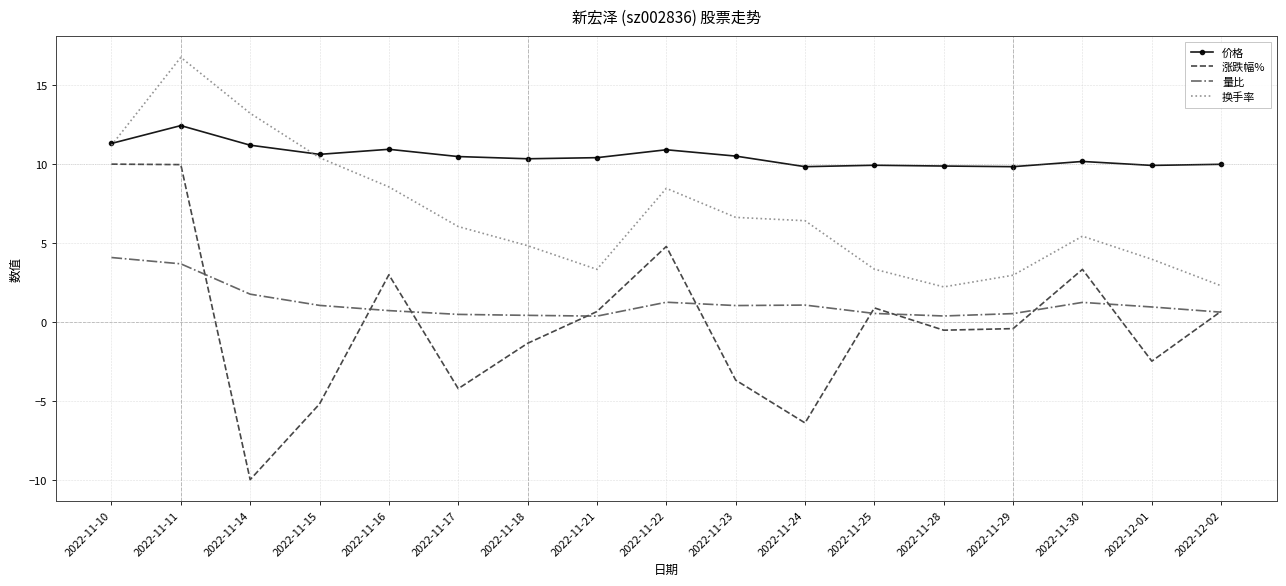

What is the difference between the maximum and minimum values in the 涨跌幅% series?

20.0